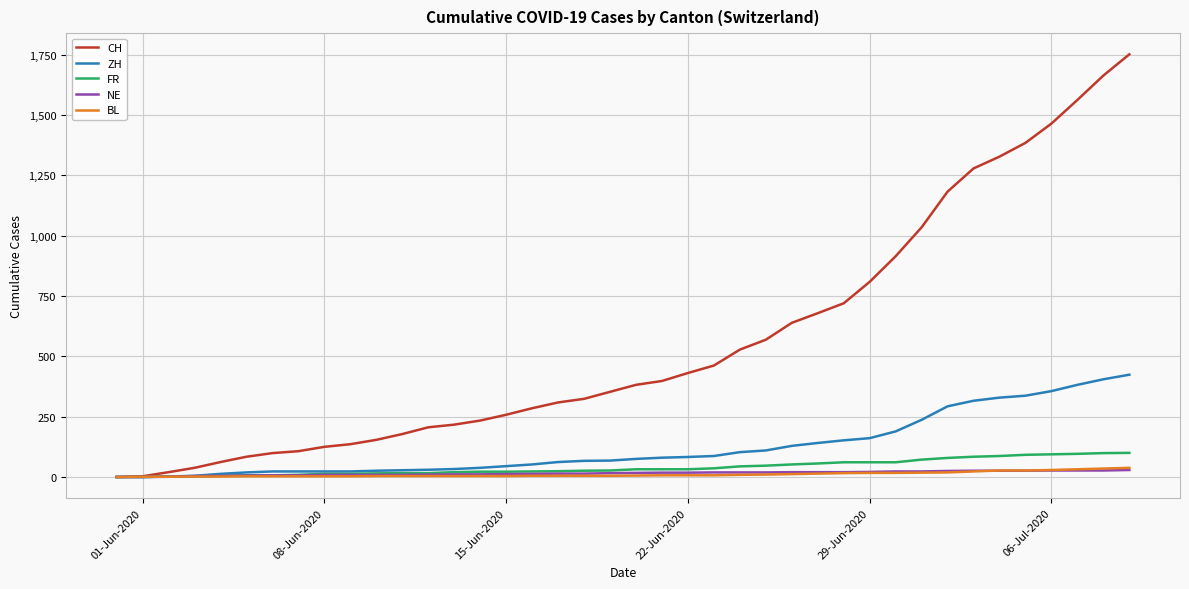

Which series has the largest range (max minus min)?

CH